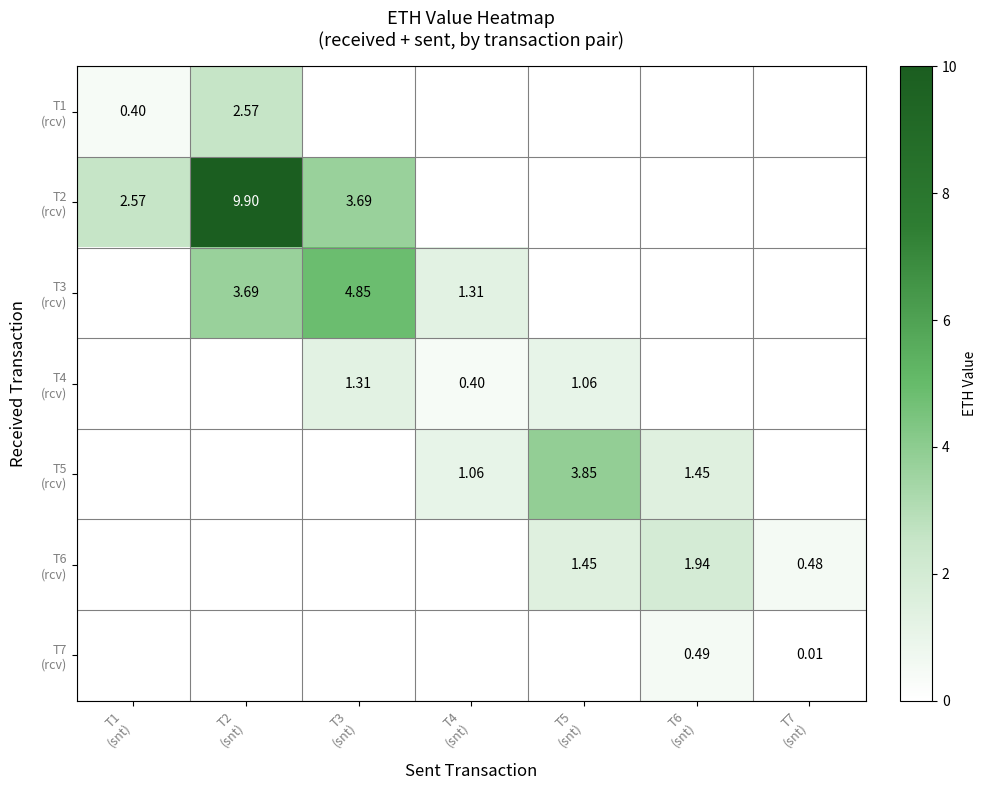

Which category has the lowest value in the T3 (rcv) series?

T1 (snt)